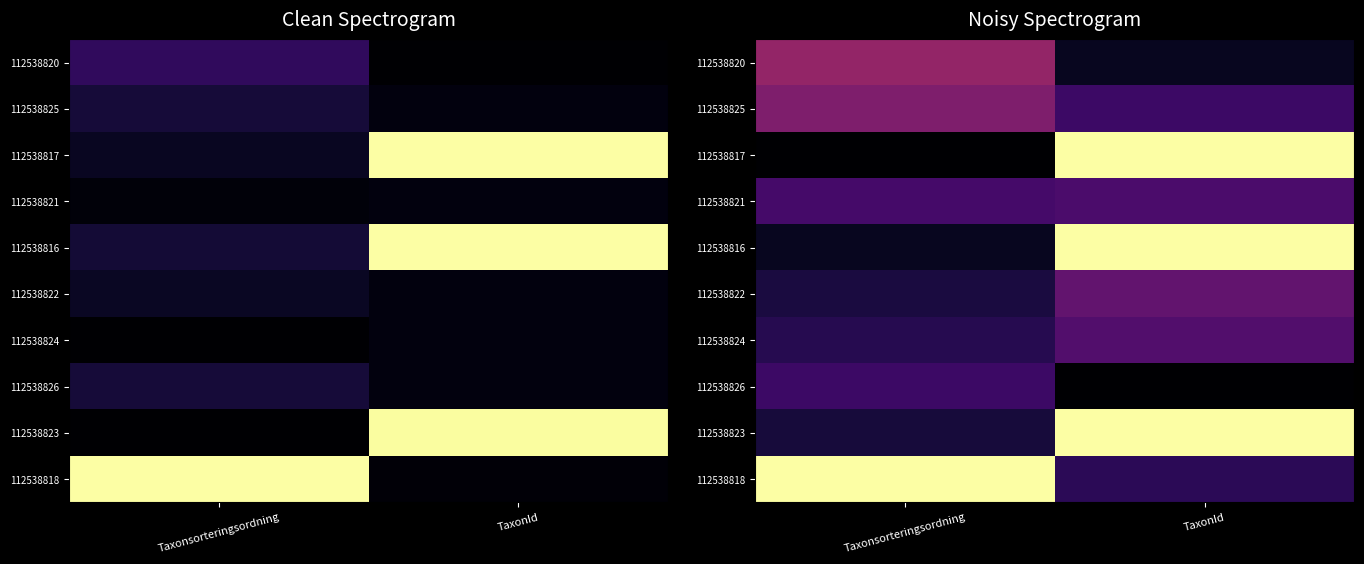

What is the total value across all series at Taxonsorteringsordning?

4.3